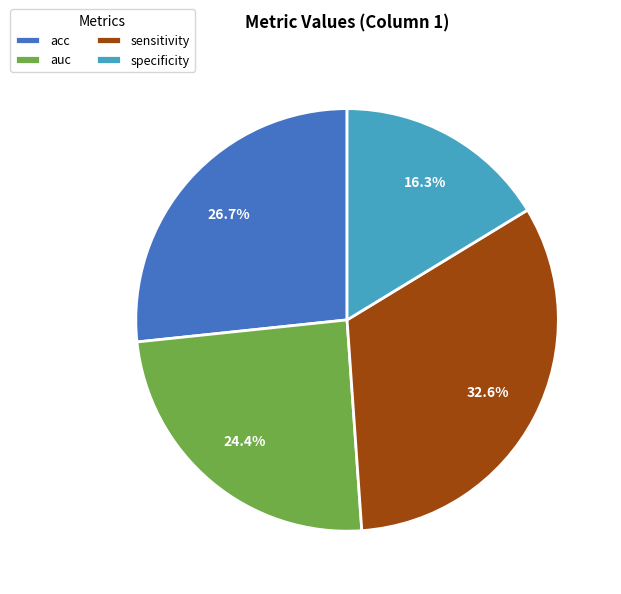

To the nearest percent, what is the difference between the largest and smallest slice percentages?

16%